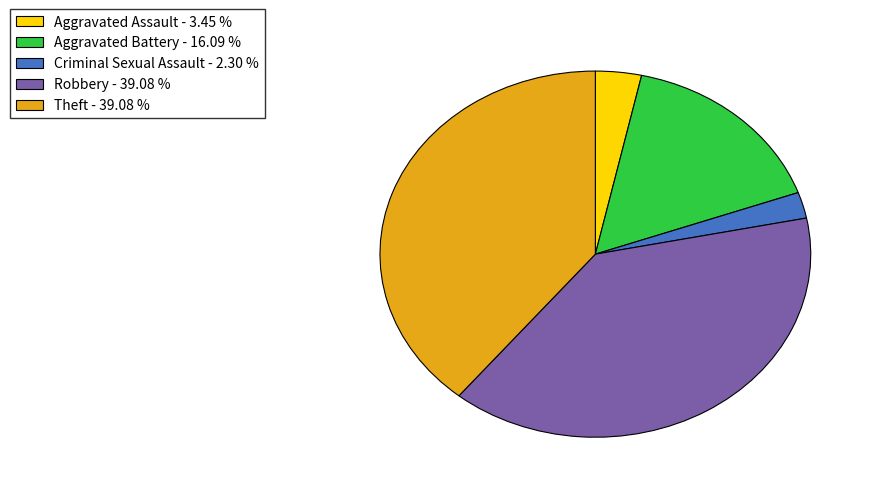

Which has a higher value, Aggravated Assault - 3.45 % or Criminal Sexual Assault - 2.30 %?

Aggravated Assault - 3.45 %